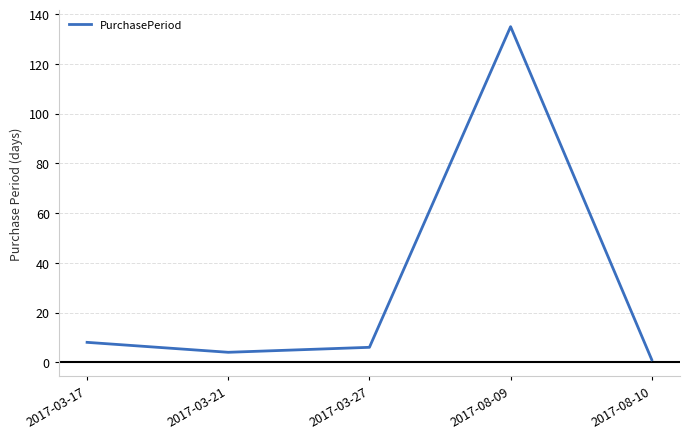

Where does the data first go above 6?

2017-03-17